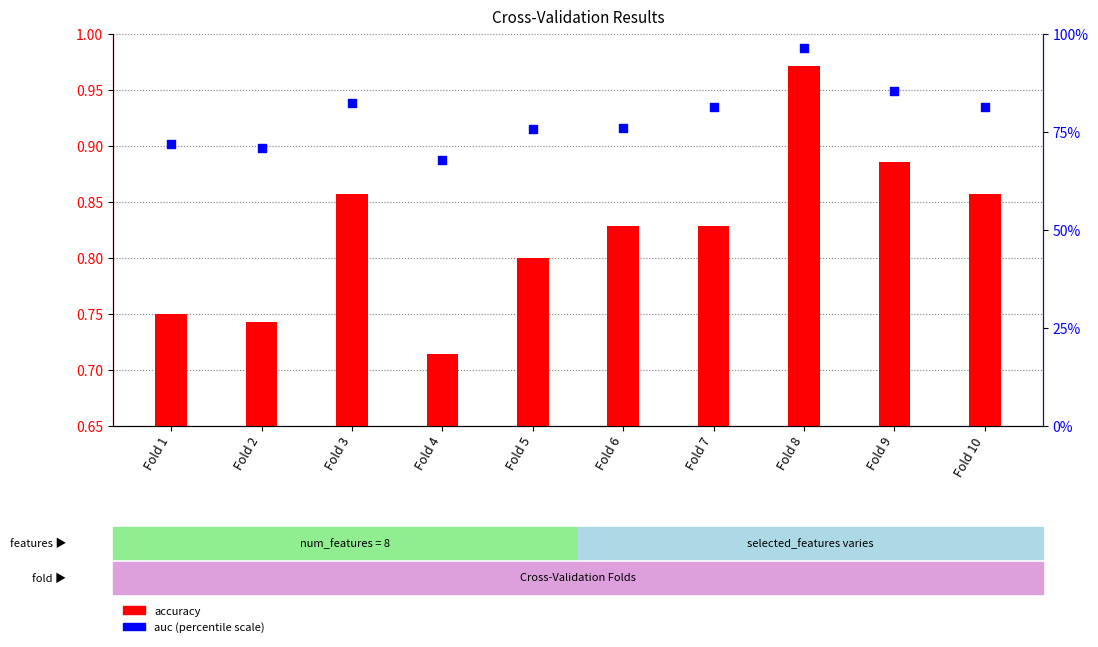

Which series contains the highest Y value?

auc